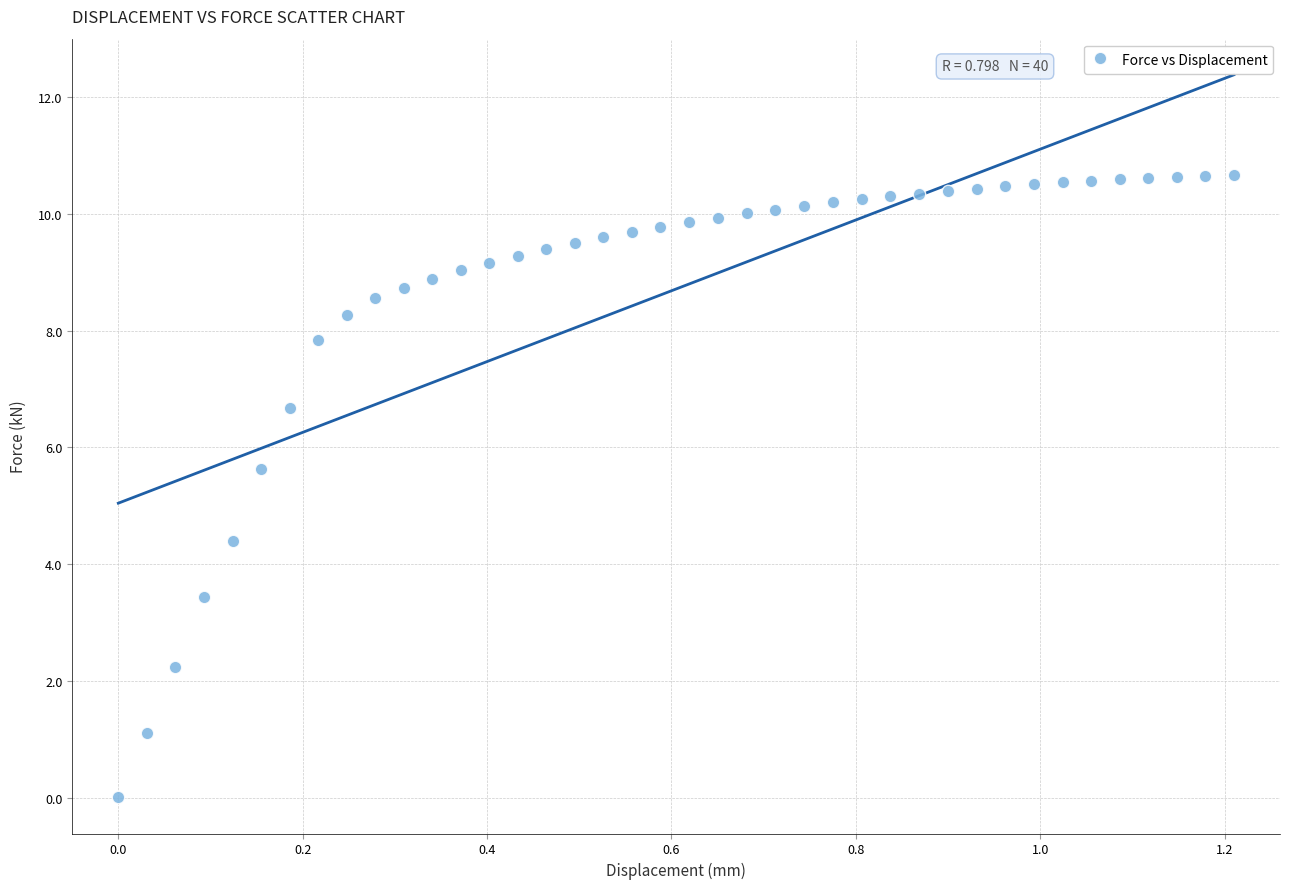

What is the range of X values (max minus min)?

1.2